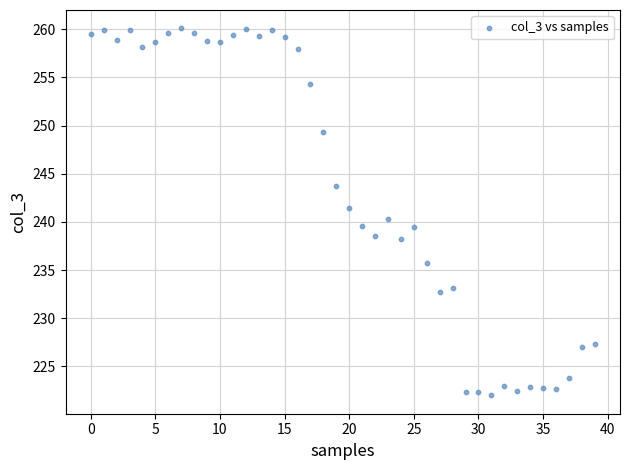

What is the range of Y values (max minus min)?

38.1